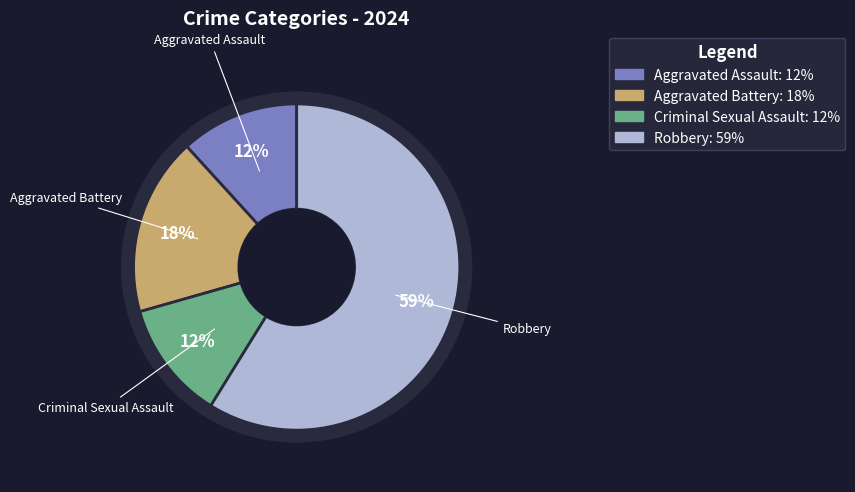

Is it true that Aggravated Assault is 12% of the pie?

True